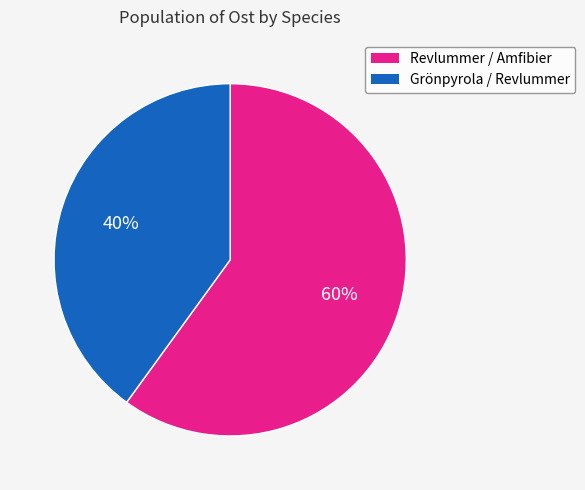

To the nearest percent, what is the difference between the largest and smallest slice percentages?

20%